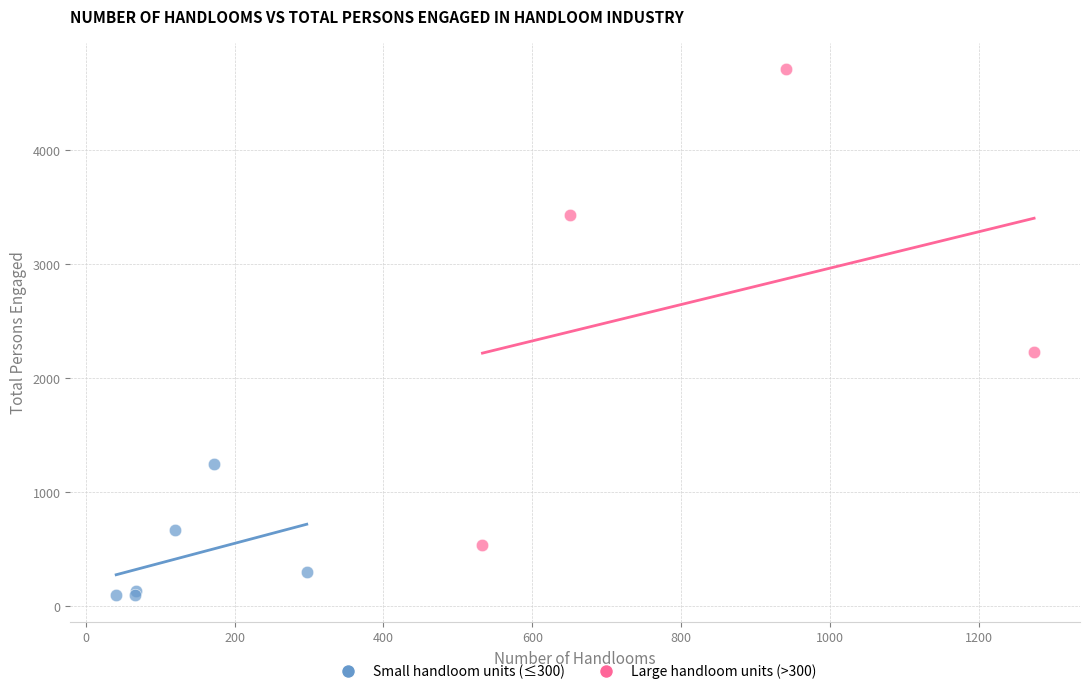

Which series reaches the maximum Y coordinate?

Large handloom units (>300)